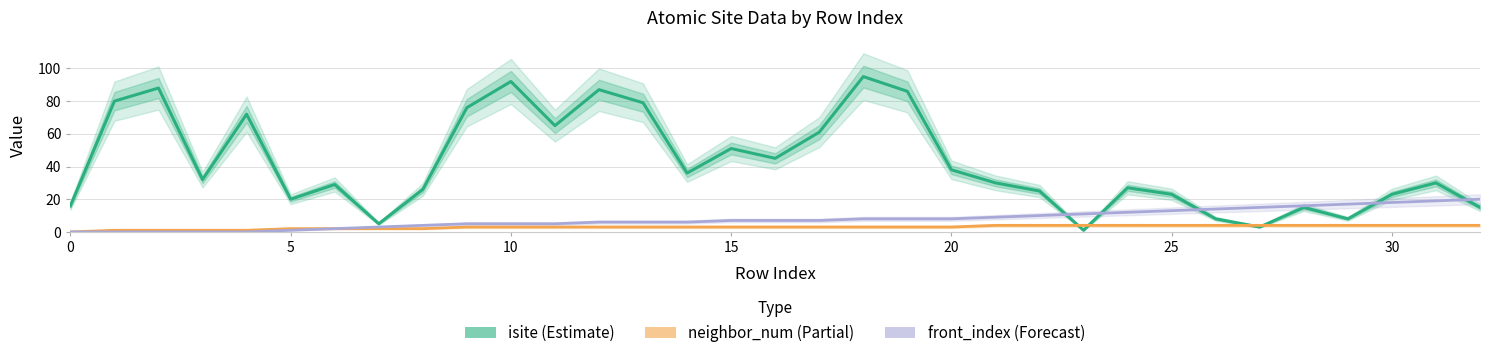

True or false: neighbor_num has more than 1 points higher than both neighbors.

False